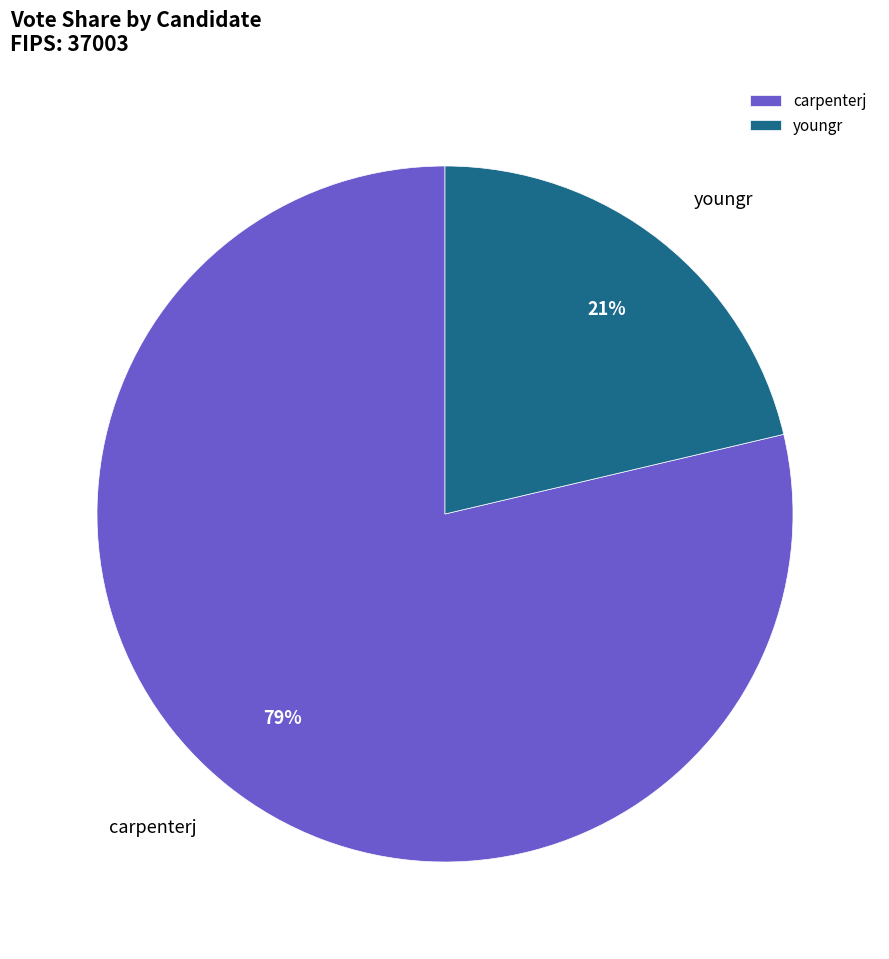

Combined, do carpenterj and youngr account for over 50%?

Yes